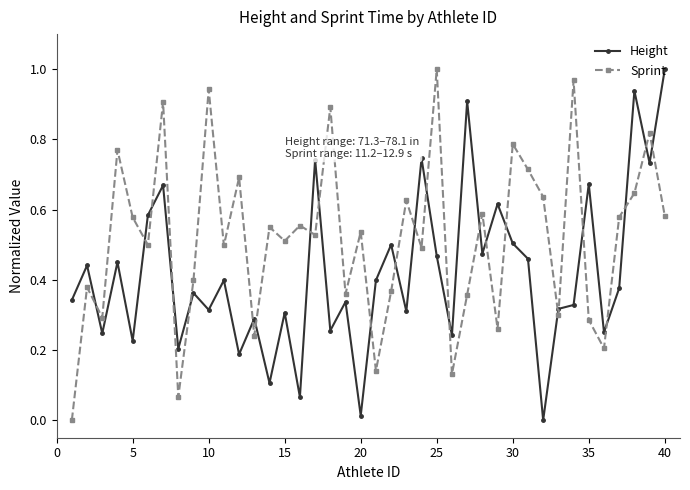

Which series ends up on top after the final intersection of Height and Sprint?

Height